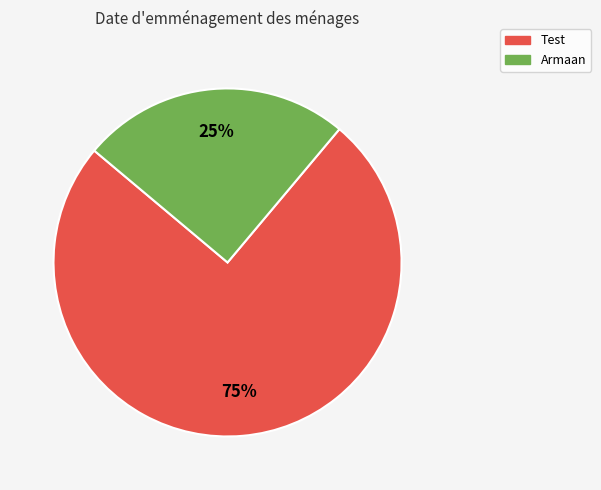

To the nearest percent, what percentage of the pie is Armaan?

25%